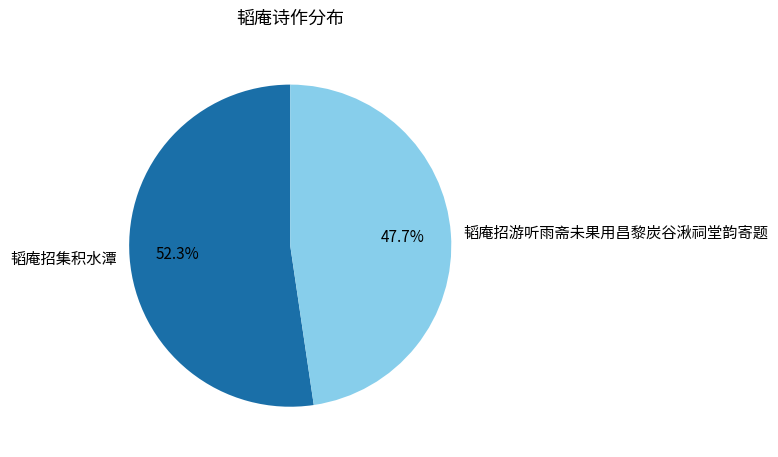

Do 韬庵招集积水潭 and 韬庵招游听雨斋未果用昌黎炭谷湫祠堂韵寄题 together represent more than half of the pie?

Yes